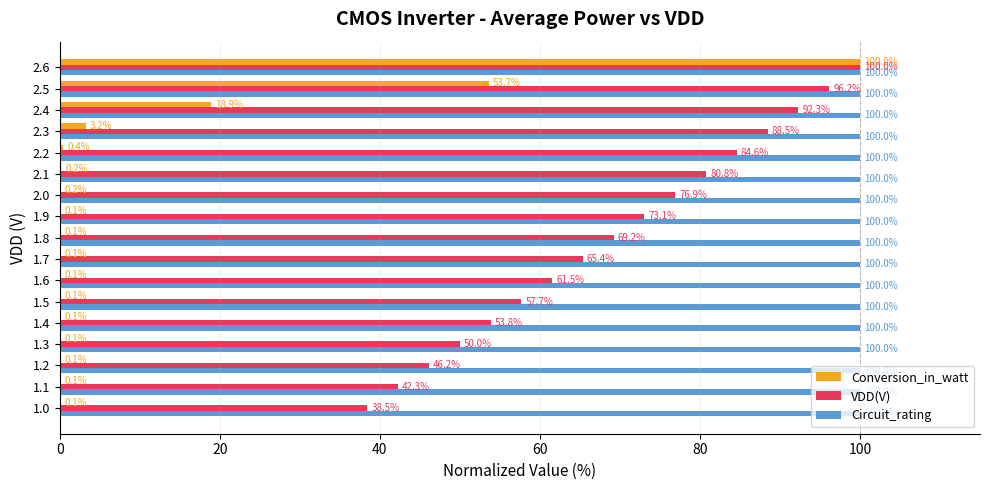

What is the approximate value of Conversion_in_watt at 2.5?

53.7